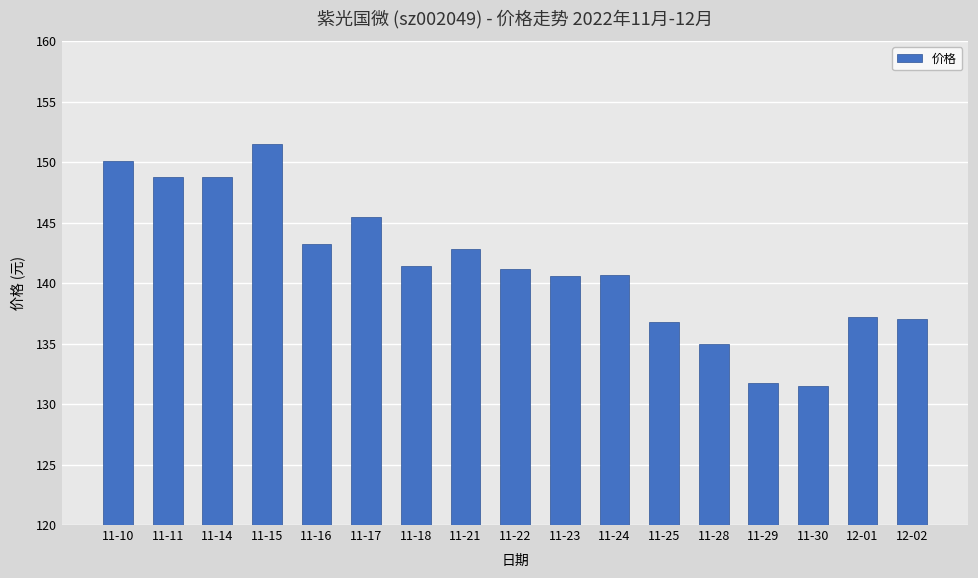

The value at 11-11 is 259.8. True or false?

False